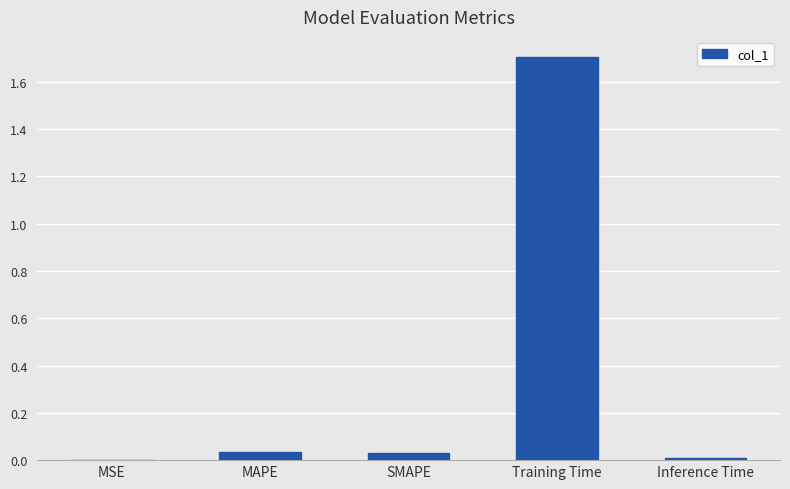

Between MAPE and Training Time, which is larger?

Training Time